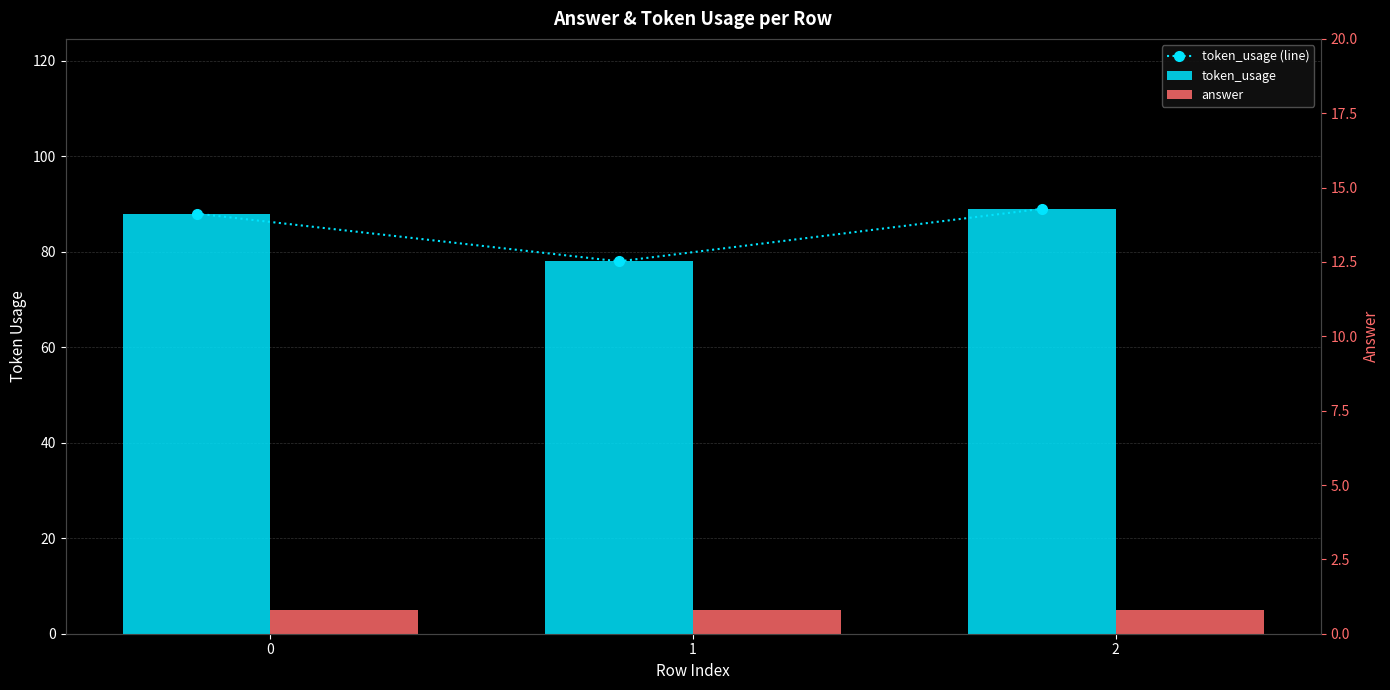

What is the lowest value of the answer series?

5